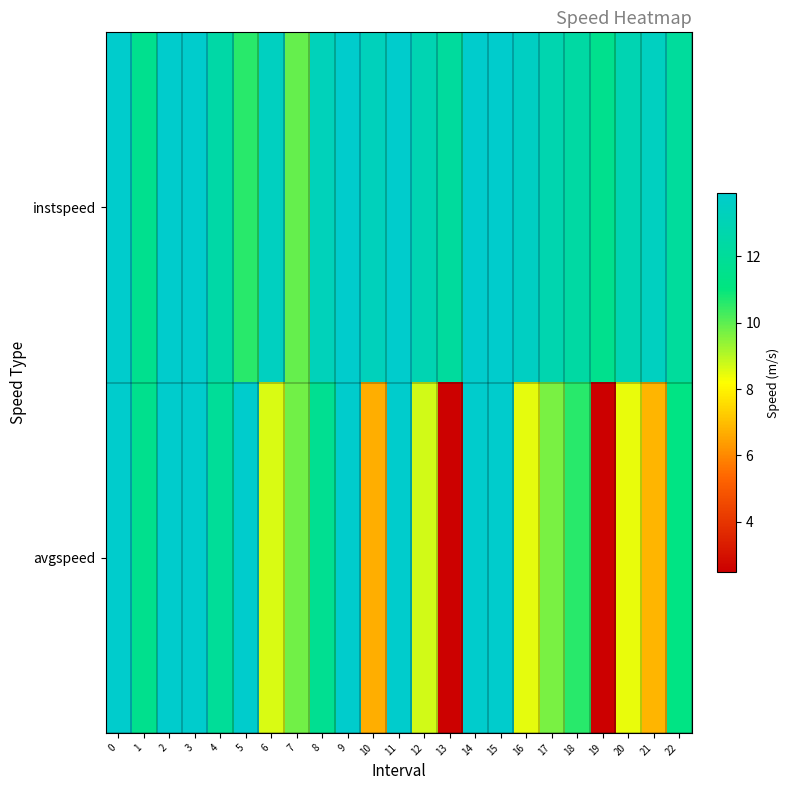

What is the spread (max minus min) of values at 17?

3.1